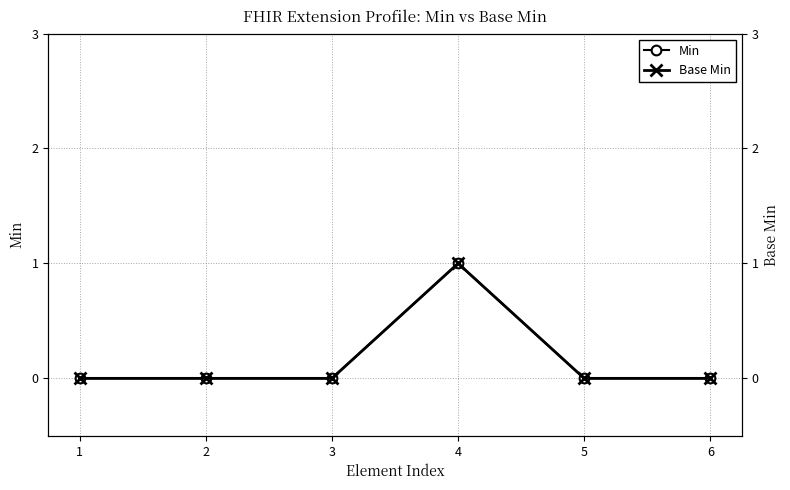

True or false: Min and Base Min intersect in this chart.

False